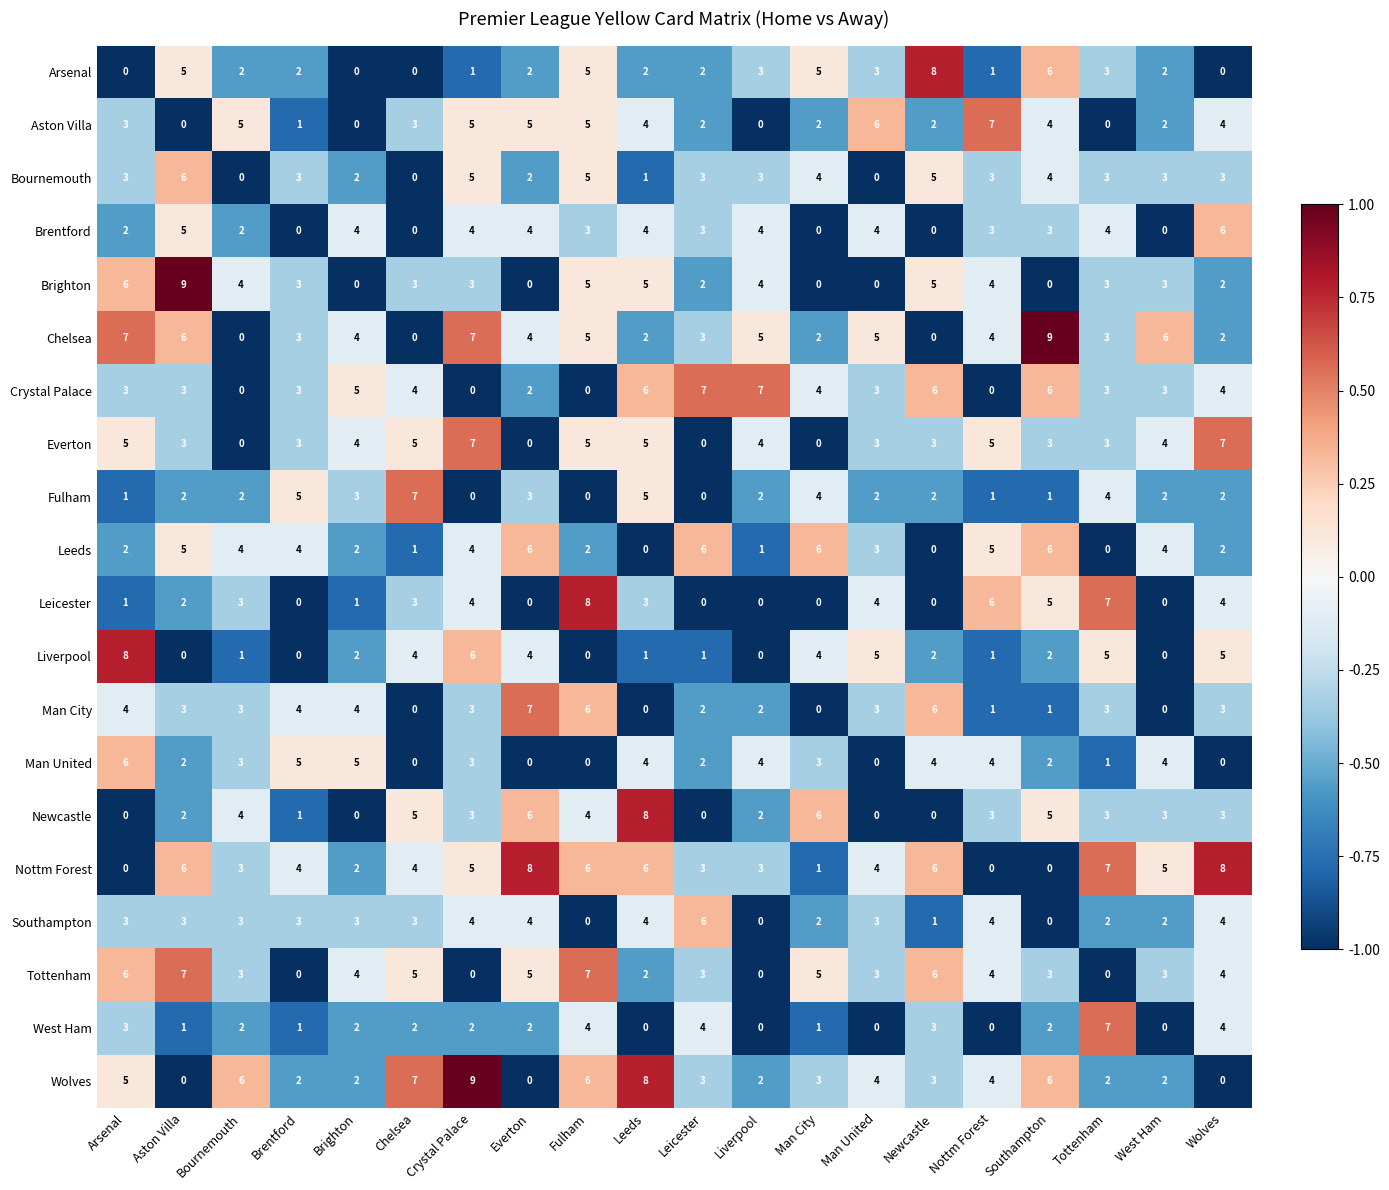

What is the highest value of the Aston Villa series?

7